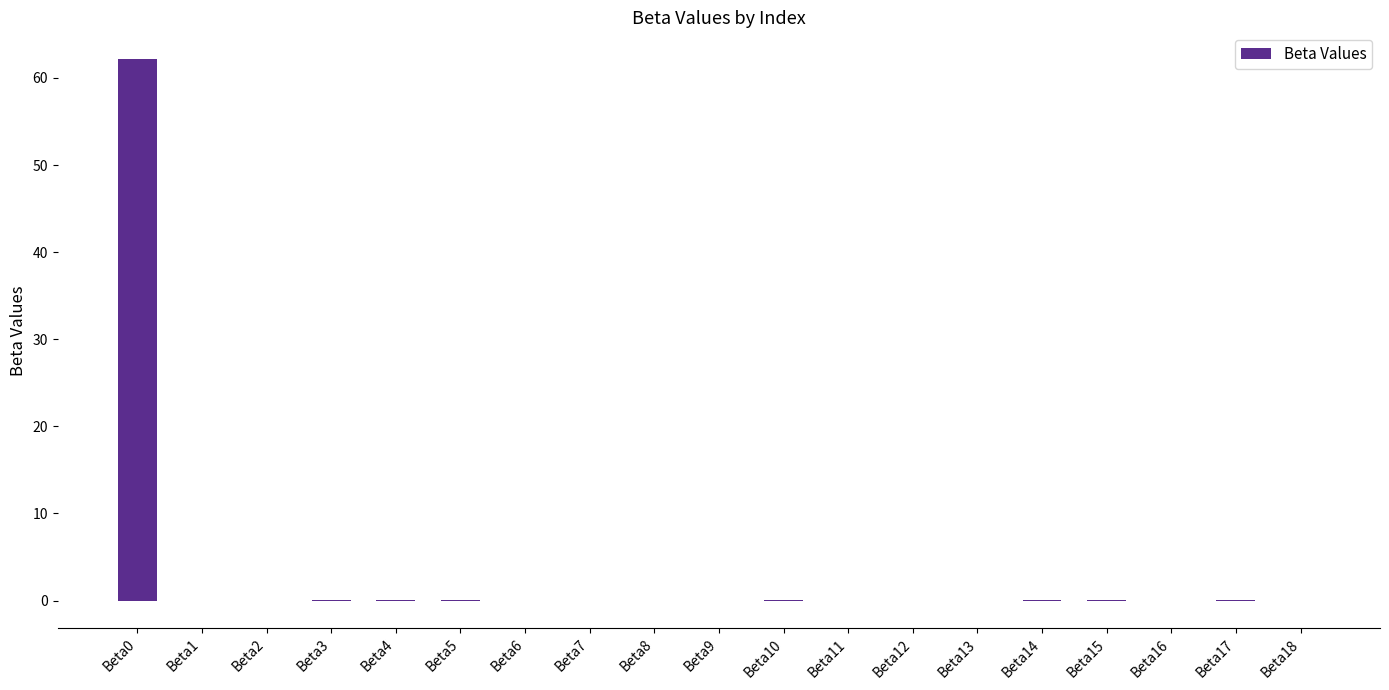

What is the maximum value shown in the chart?

62.1